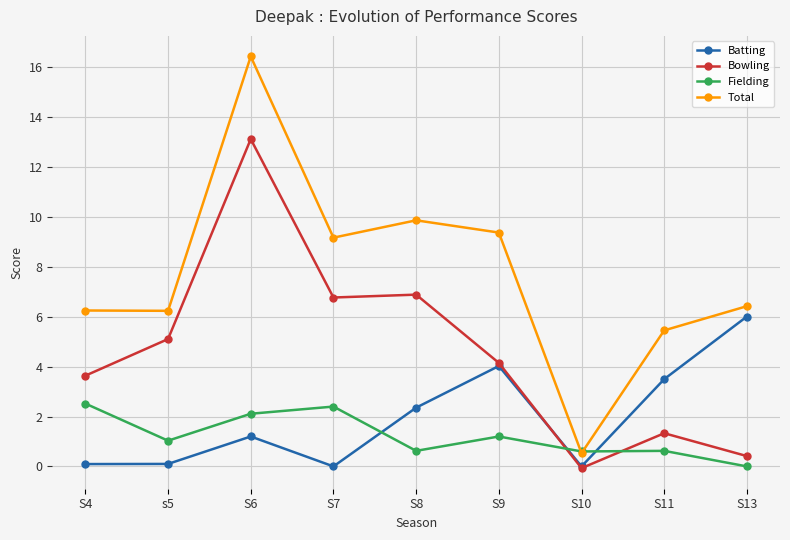

Where do Fielding and Total first cross each other?

S9 and S10